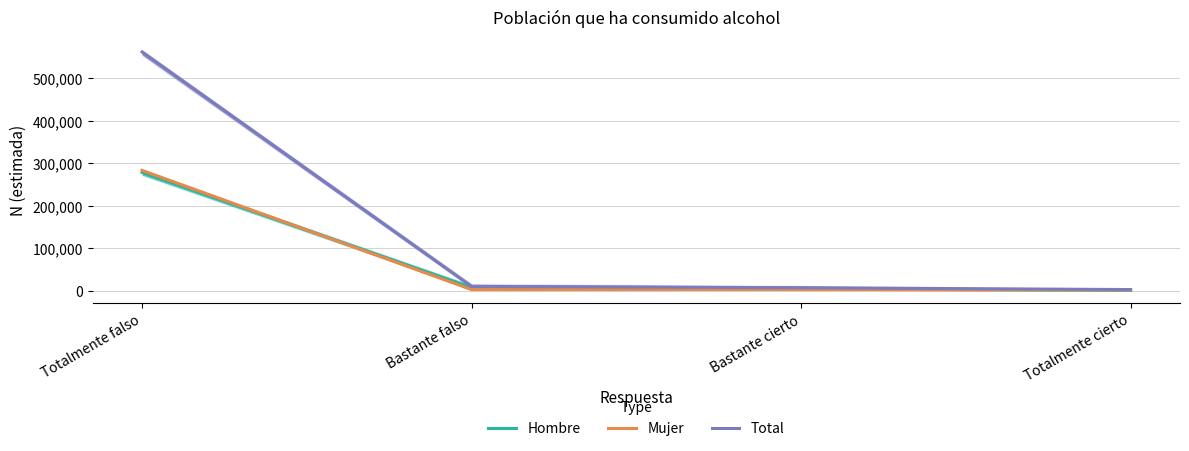

Rank the categories by Hombre value from highest to lowest.

Totalmente falso, Bastante falso, Bastante cierto, Totalmente cierto